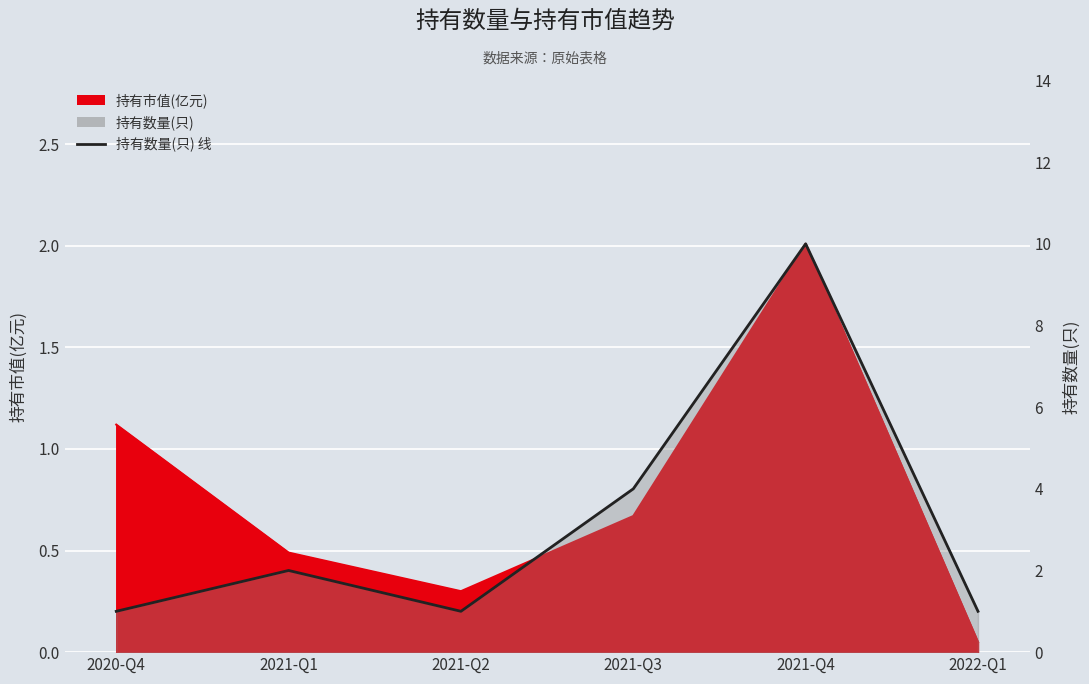

How many interior local peaks (higher than both neighbors) does the data have?

2